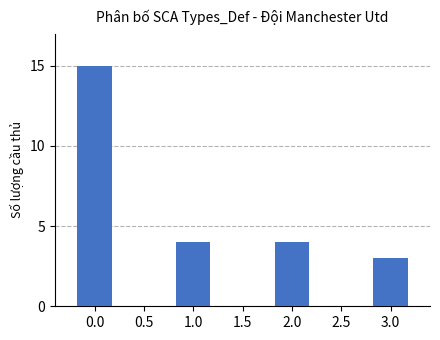

What is the label of the 3rd bar from the right?

1.0